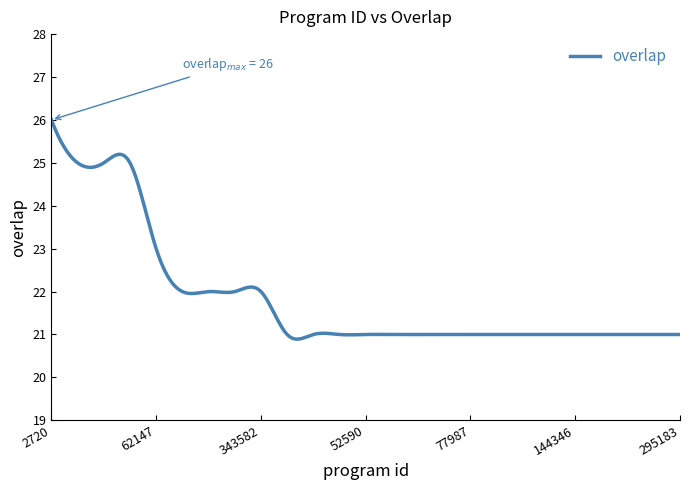

What is the minimum value shown in the chart?

20.9